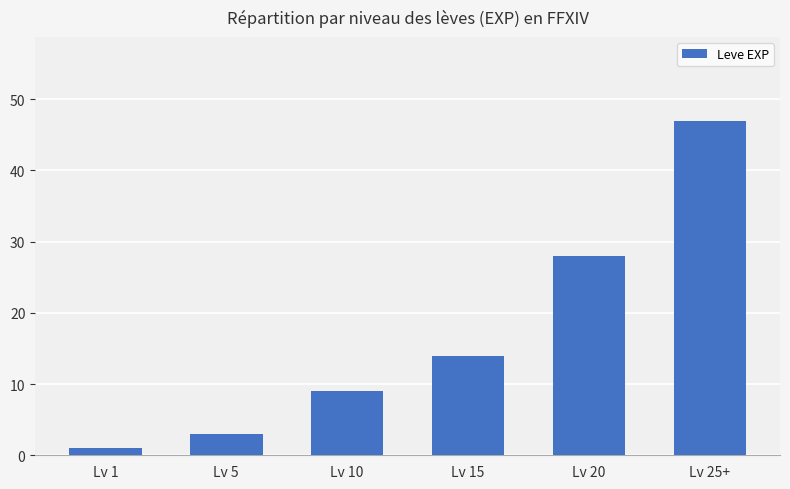

At which label is the value closest to 24?

Lv 20